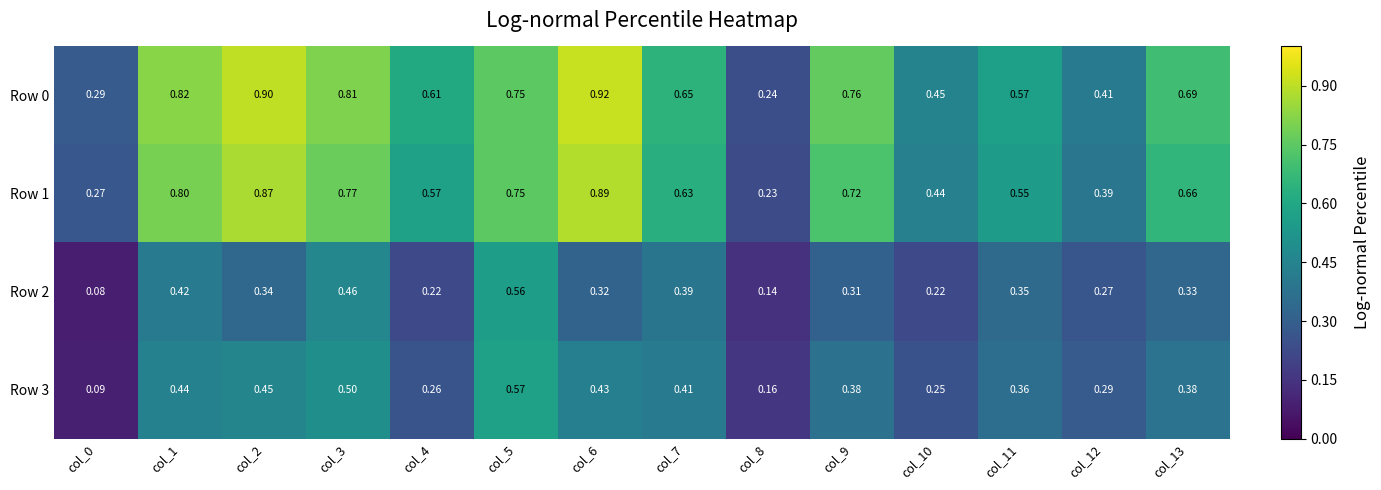

Which series changed the most between col_2 and col_12?

Row 0